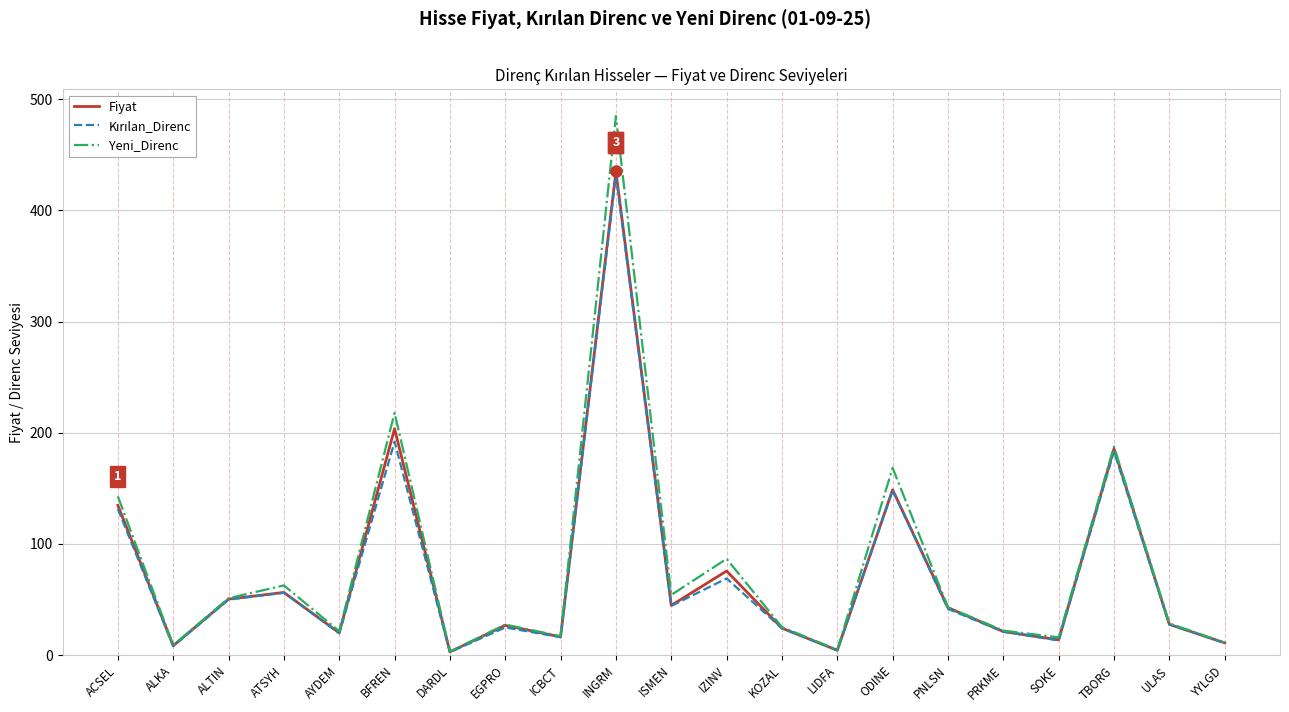

What is the average value of the Fiyat series?

74.0